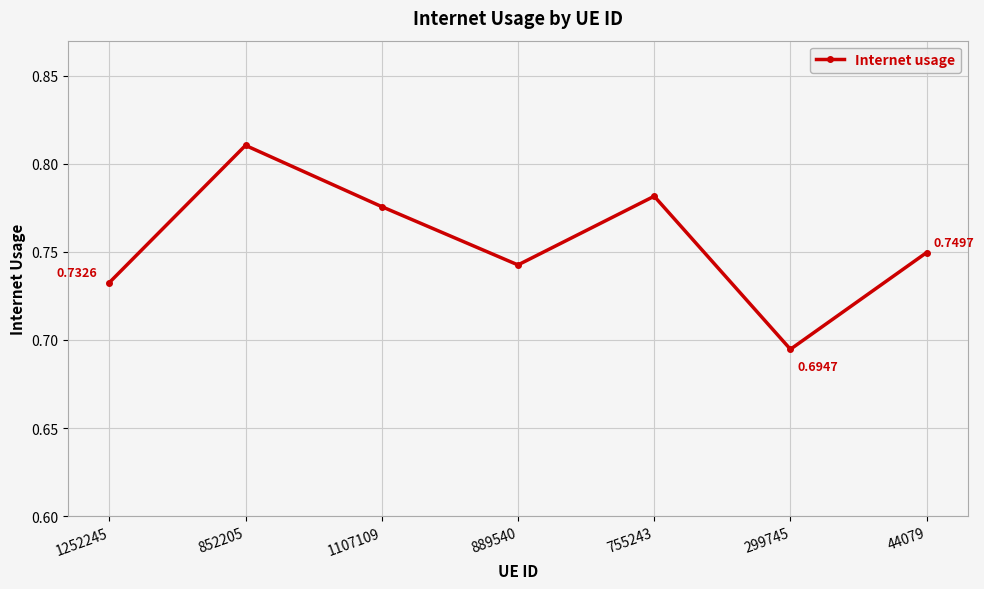

True or false: there are more than 1 points higher than both neighbors.

True